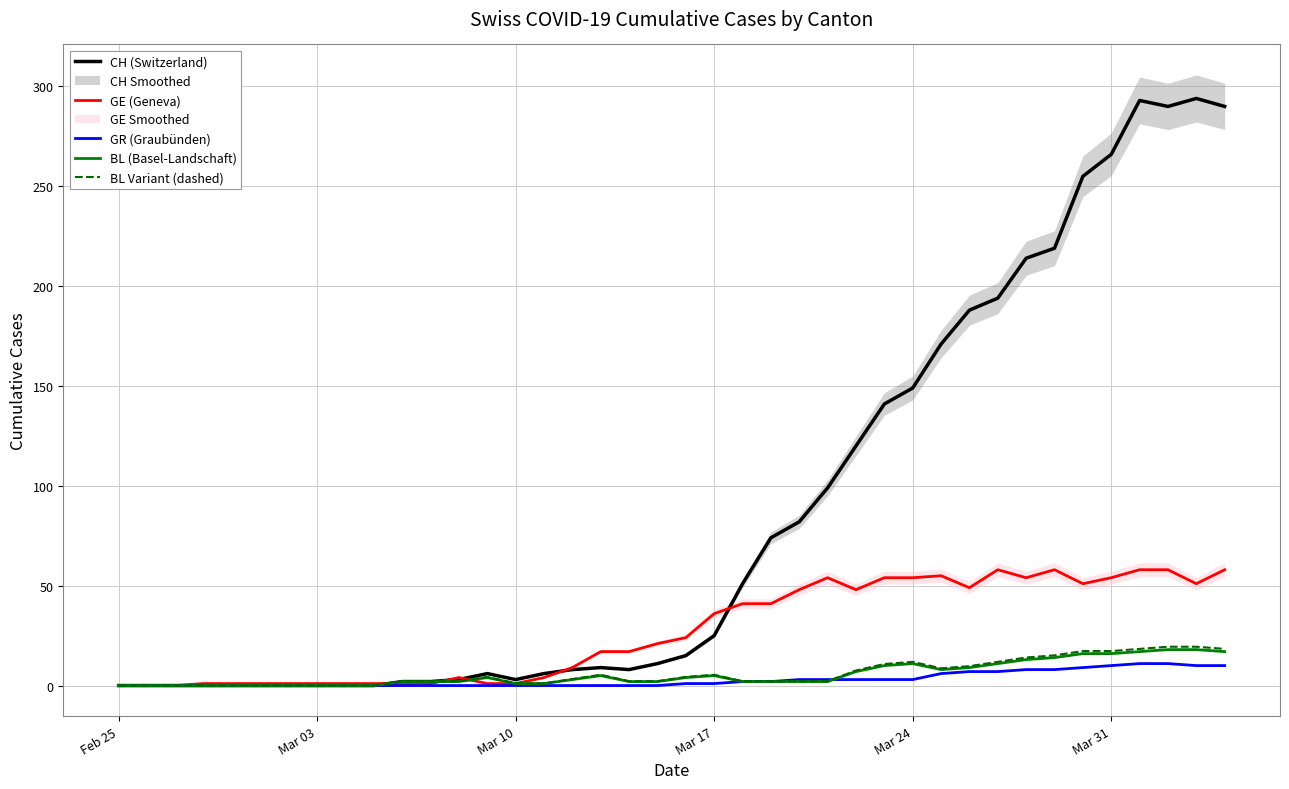

Does the chart display data point markers on the line(s)?

No